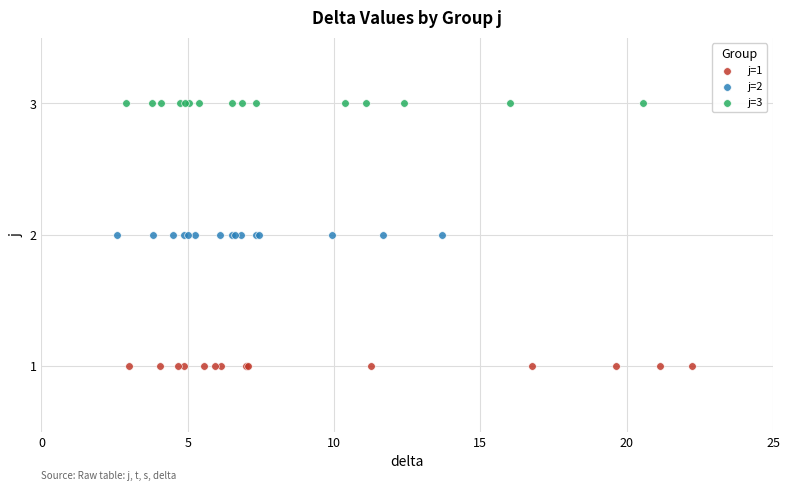

Which series contains the highest Y value?

j=3